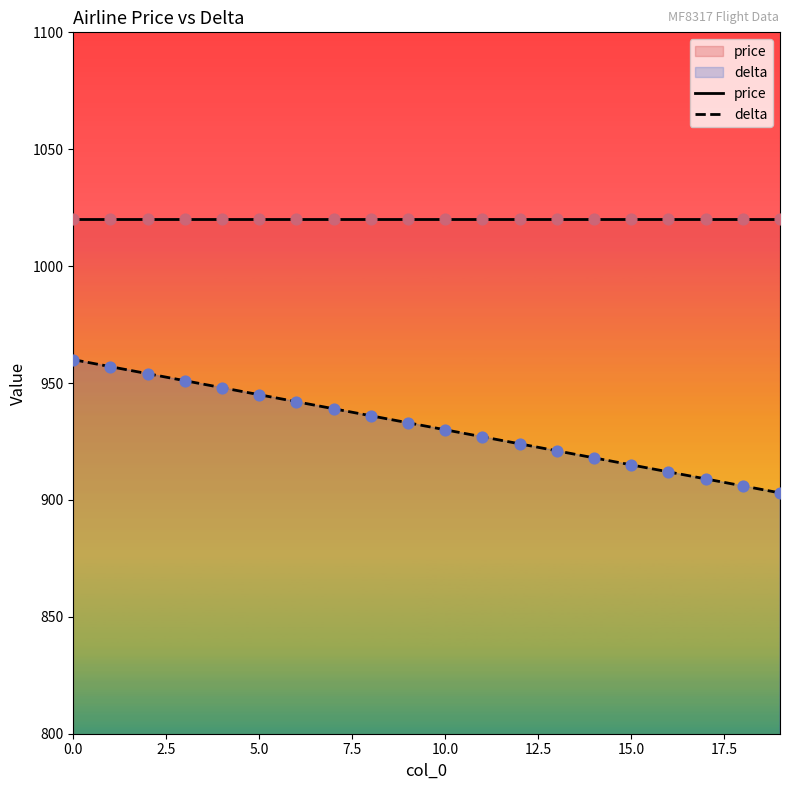

Which series has the largest total across all categories?

price